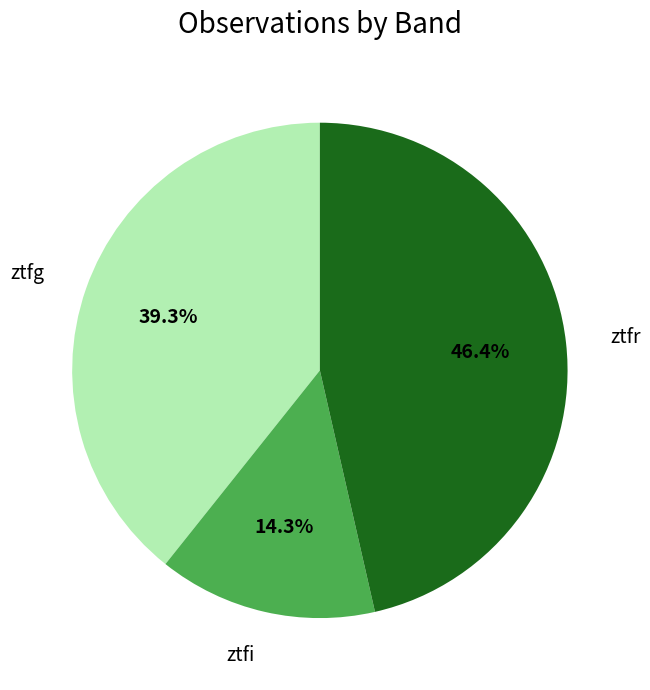

How many slices are in this pie chart?

3